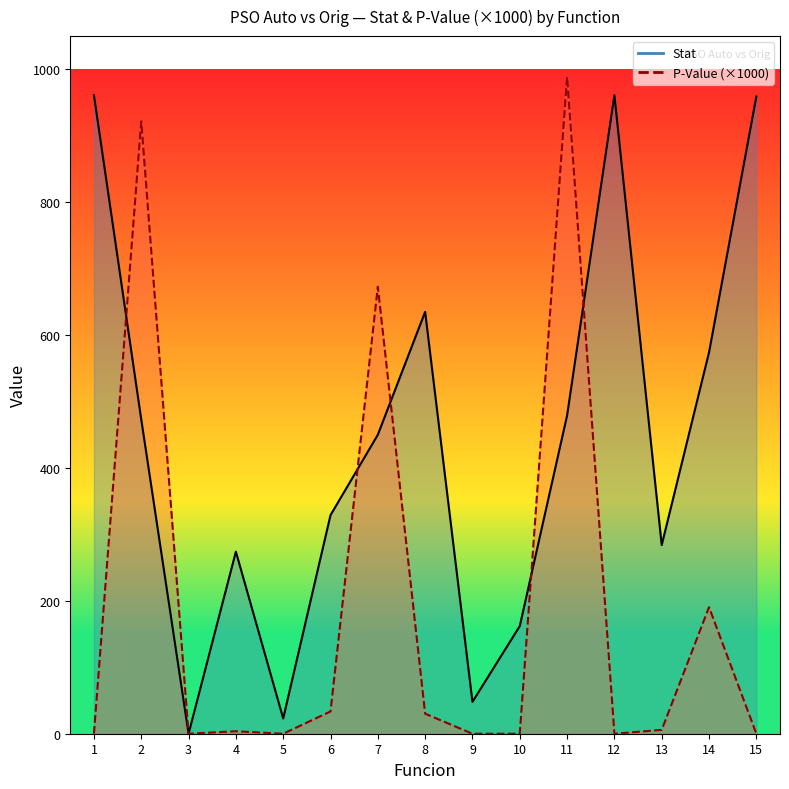

What is the difference between the maximum and minimum values in the Stat series?

961.0